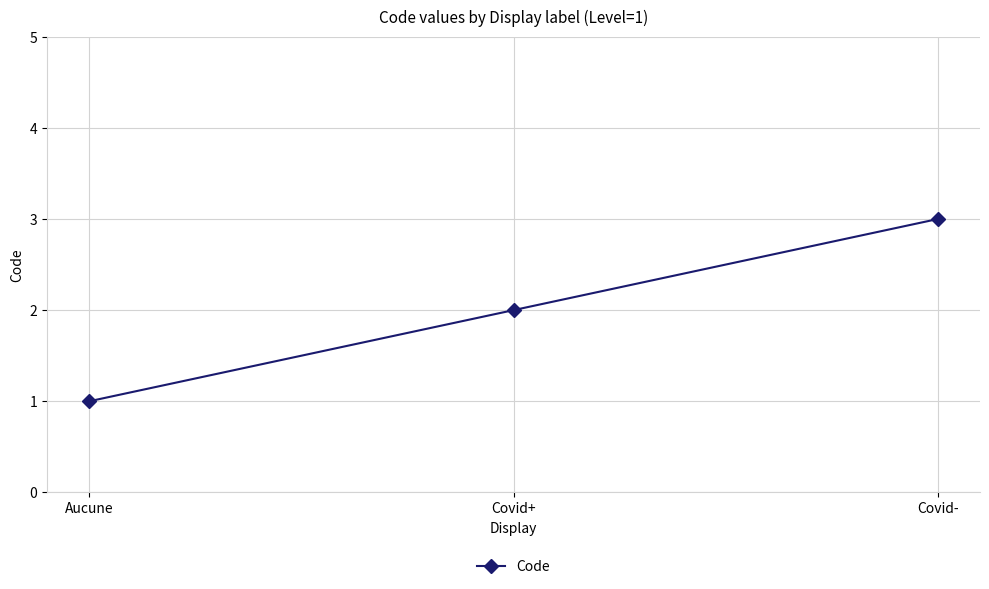

Reading right to left, transcribe all the data shown in this chart.

Covid-=3	Covid+=2	Aucune=1